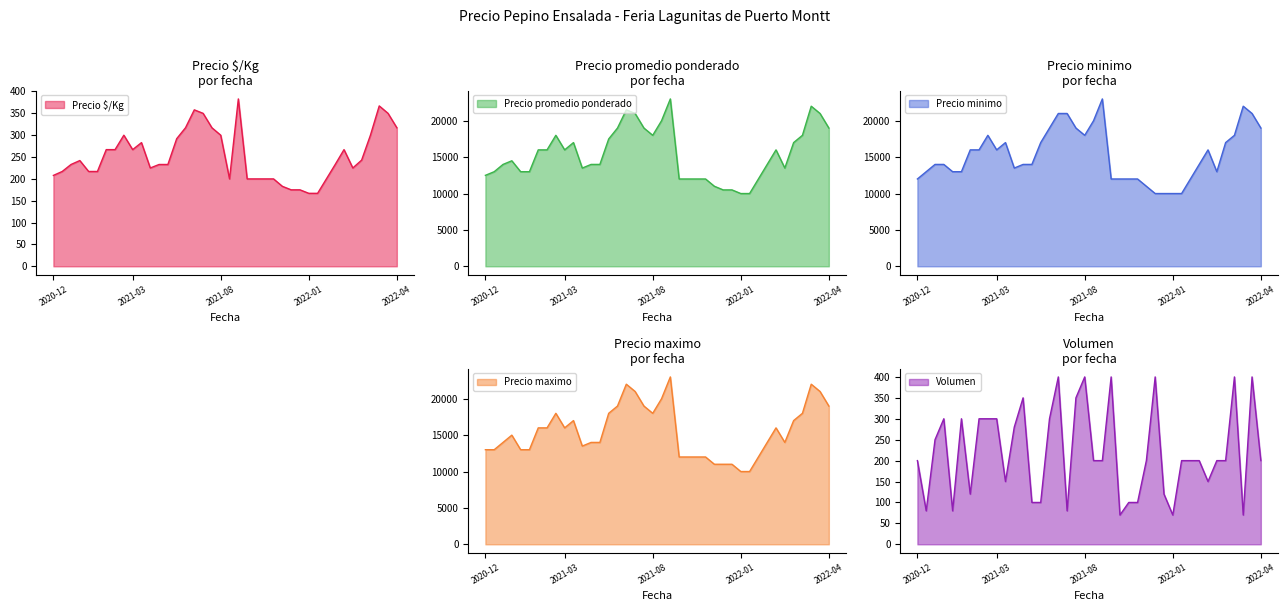

What is the highest value of the Precio $/Kg series?

383